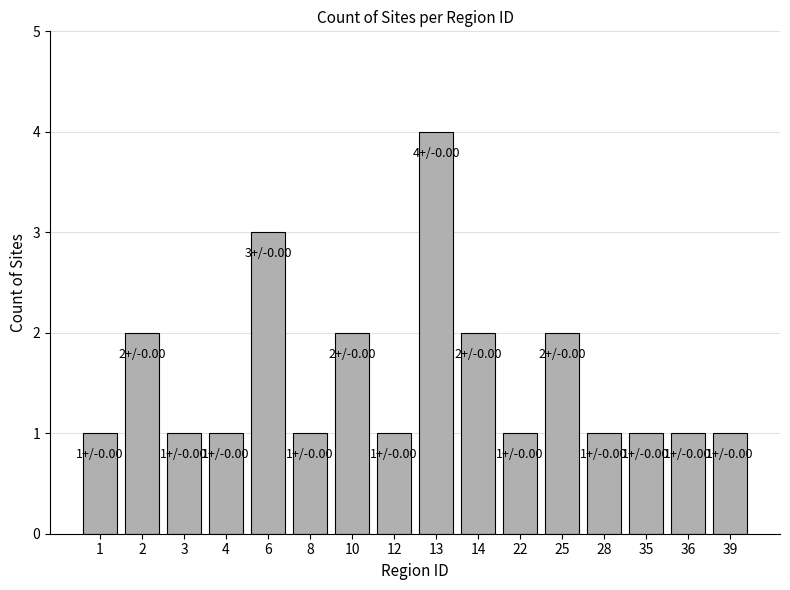

Are the bars grouped side by side (vs. stacked)?

No